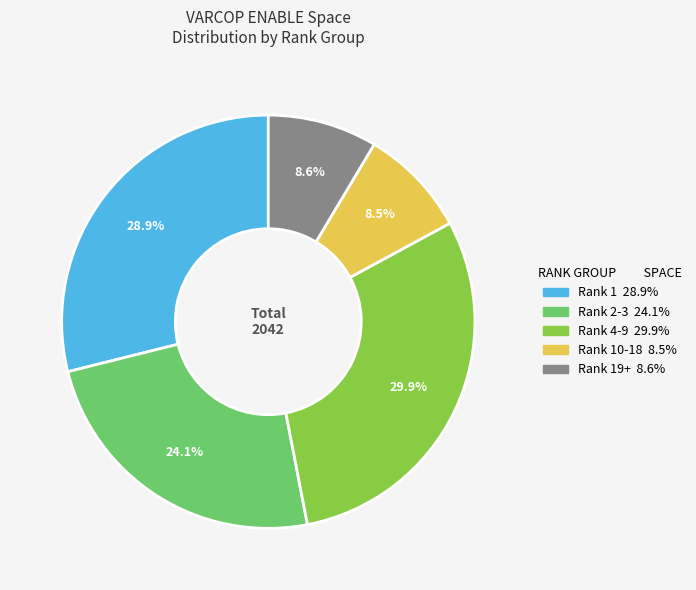

Is there any slice that represents more than half of the pie?

No